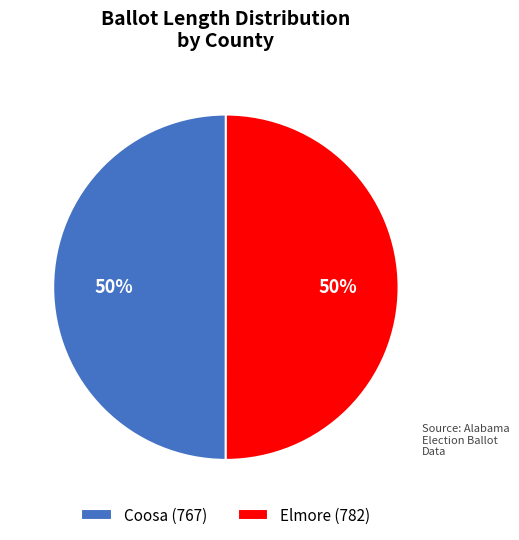

Combined, do Elmore (782) and Coosa (767) account for over 50%?

Yes